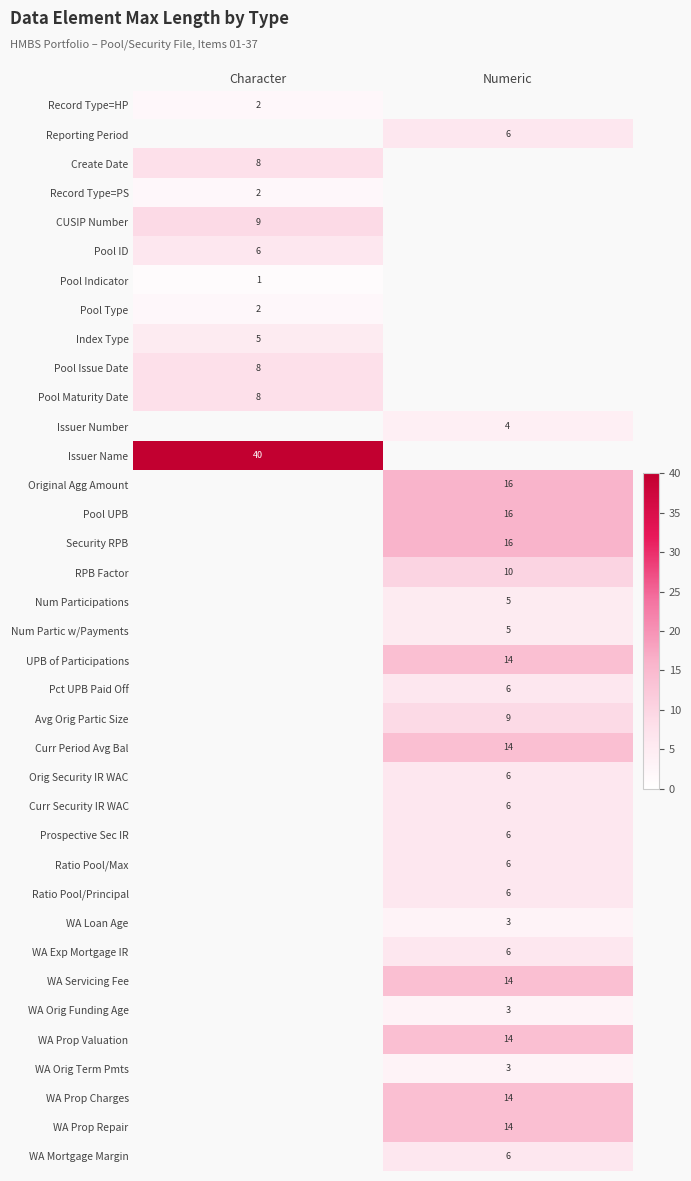

The Pool Issue Date series shows 14 at Character. True or false?

False